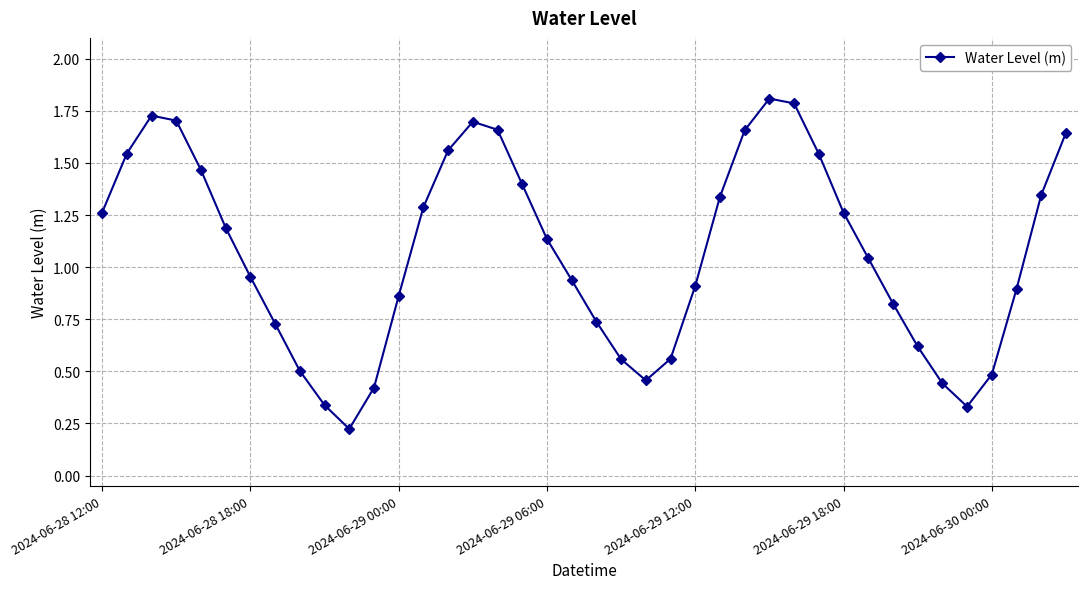

How many interior local valleys (lower than both neighbors) does the data have?

3